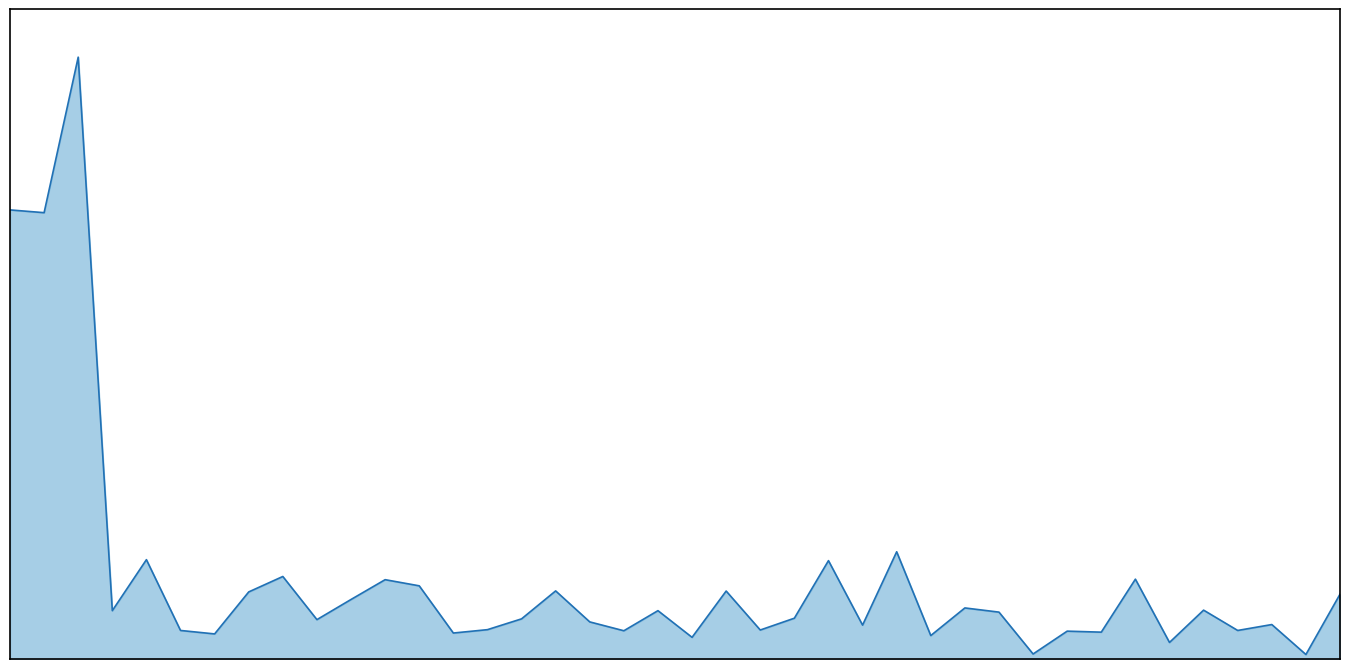

What is the smallest value displayed?

10.1